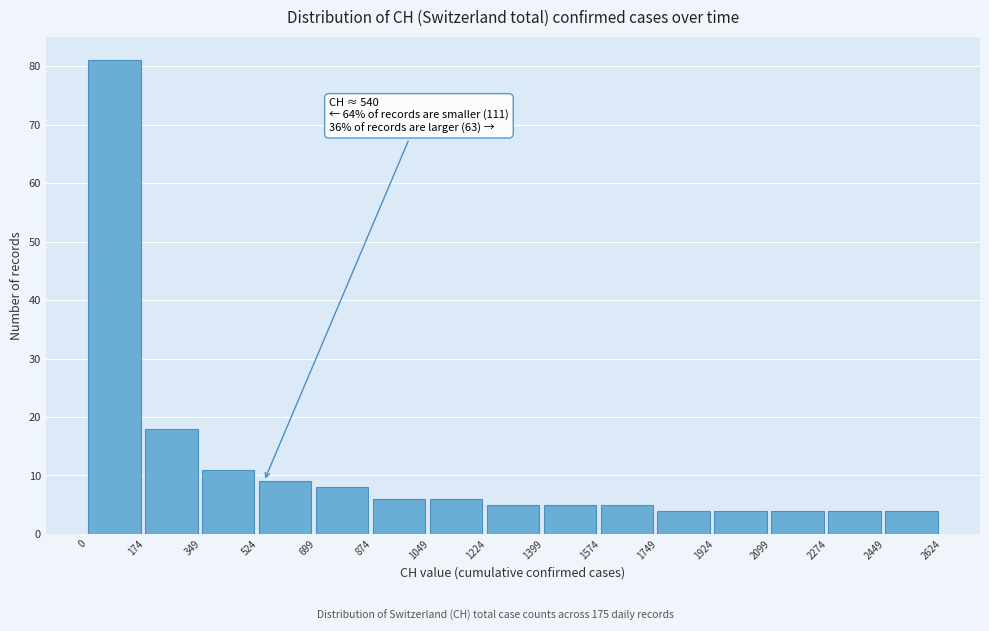

Which range on the x-axis has the tallest bar?

0 to 174